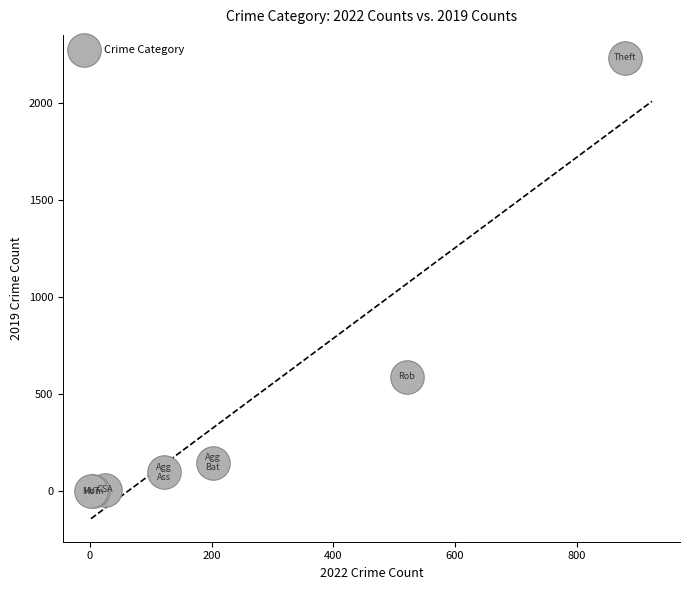

What Y value in the scatter plot is closest to 1115?

591